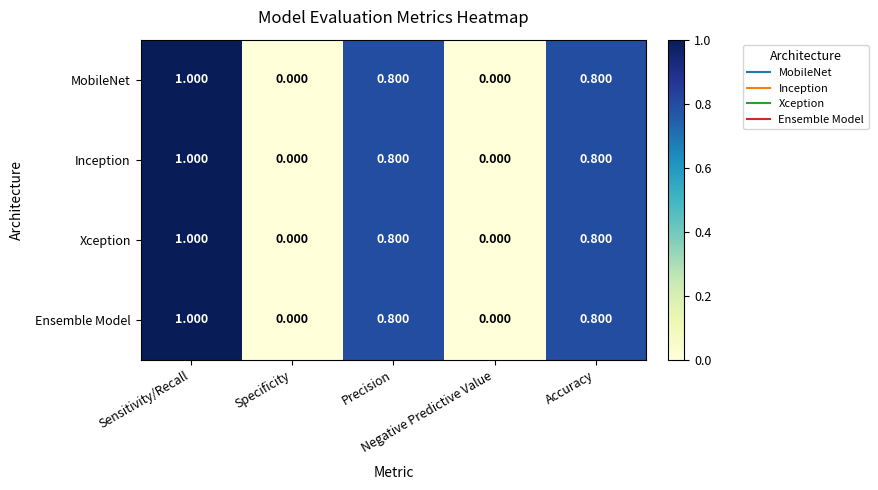

How many positive values does the Xception series have?

3